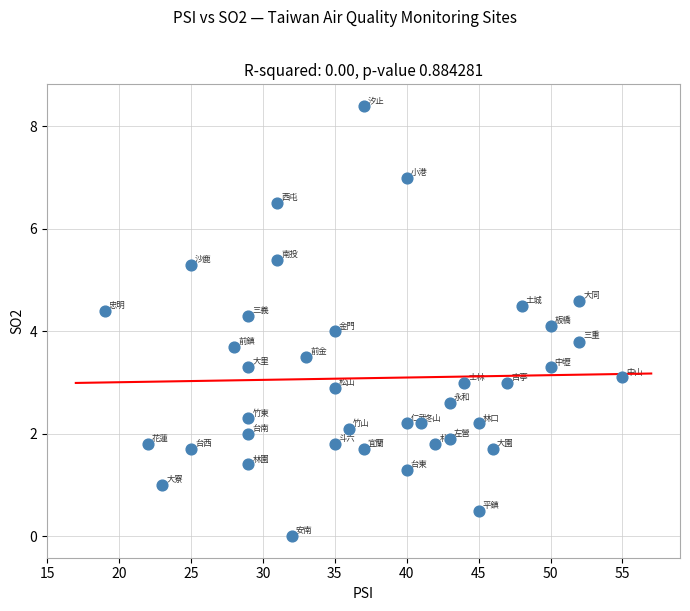

What is the range of X values (max minus min)?

36.0